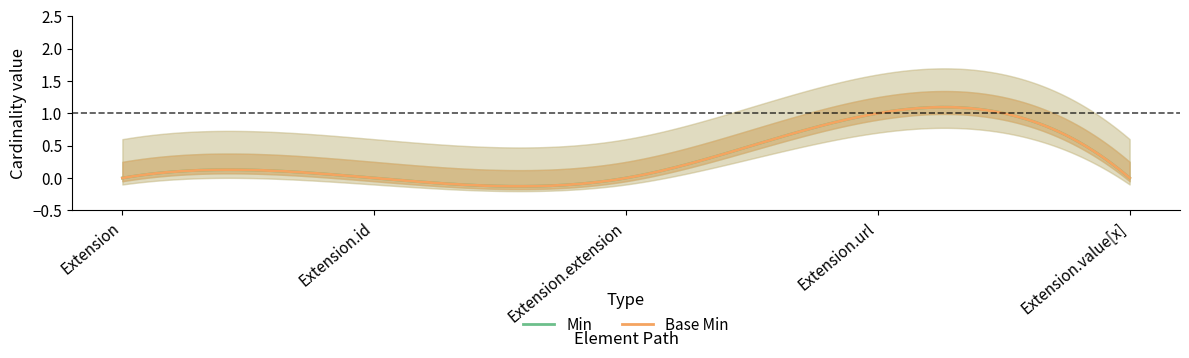

What is the difference between the maximum and minimum values in the Base Min series?

1